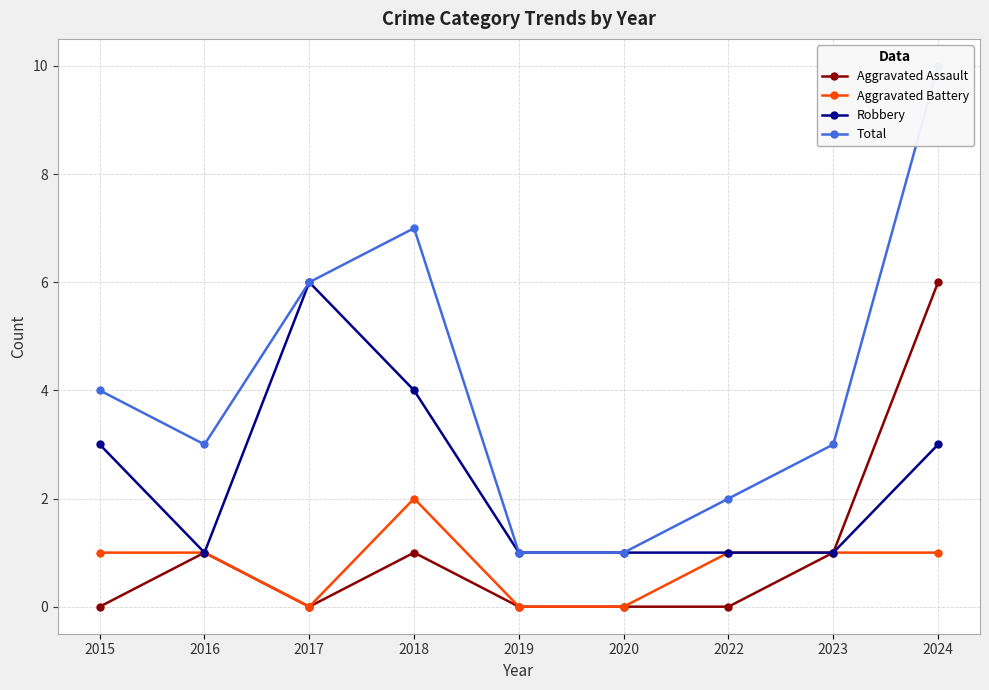

True or false: Aggravated Assault has a value of 0 at 2020.

True